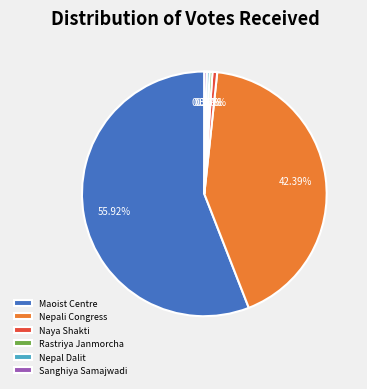

Is the sum of Sanghiya Samajwadi and Naya Shakti greater than half?

No